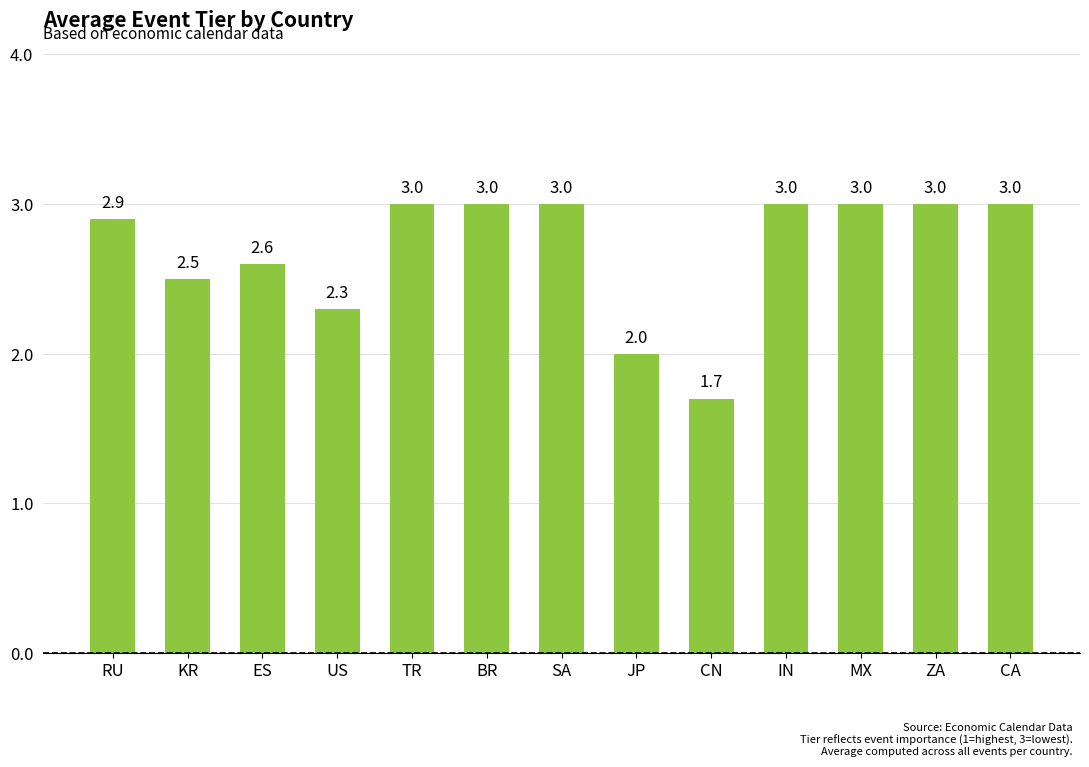

The chart shows a value of 2.3 at US. True or false?

True